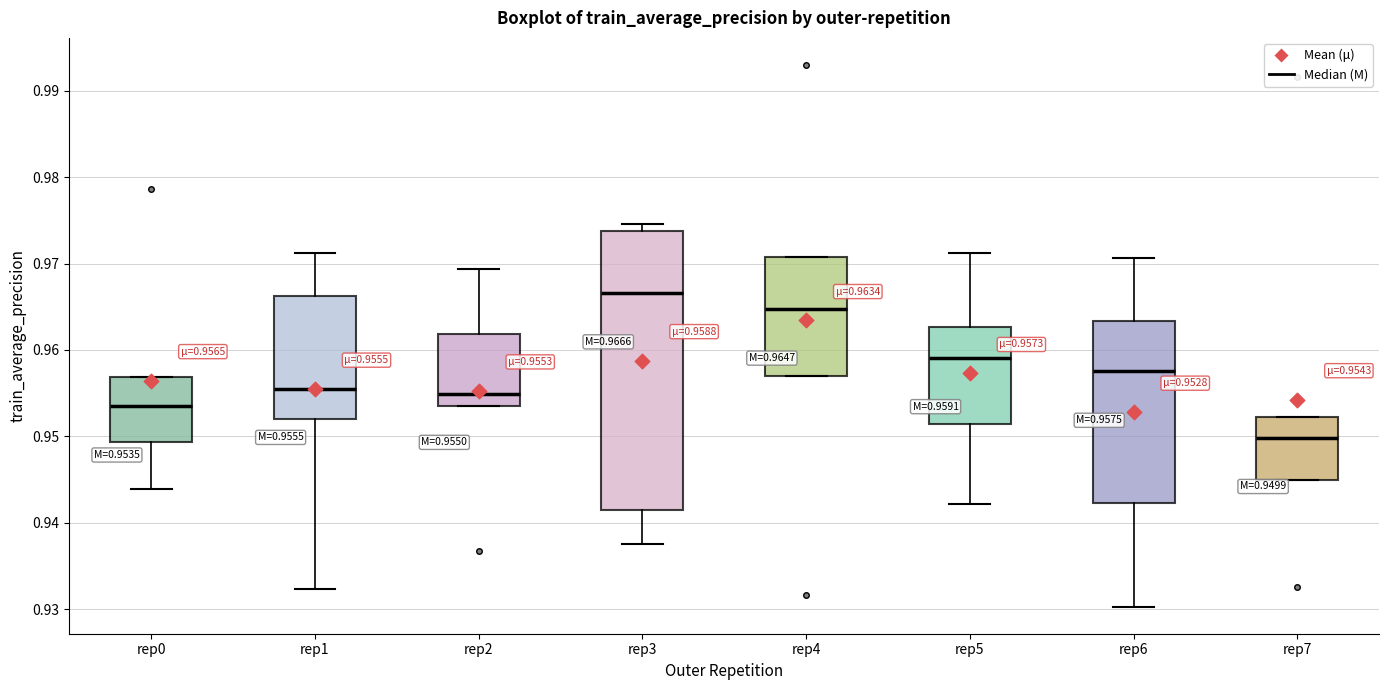

Which box has the highest median line?

rep3